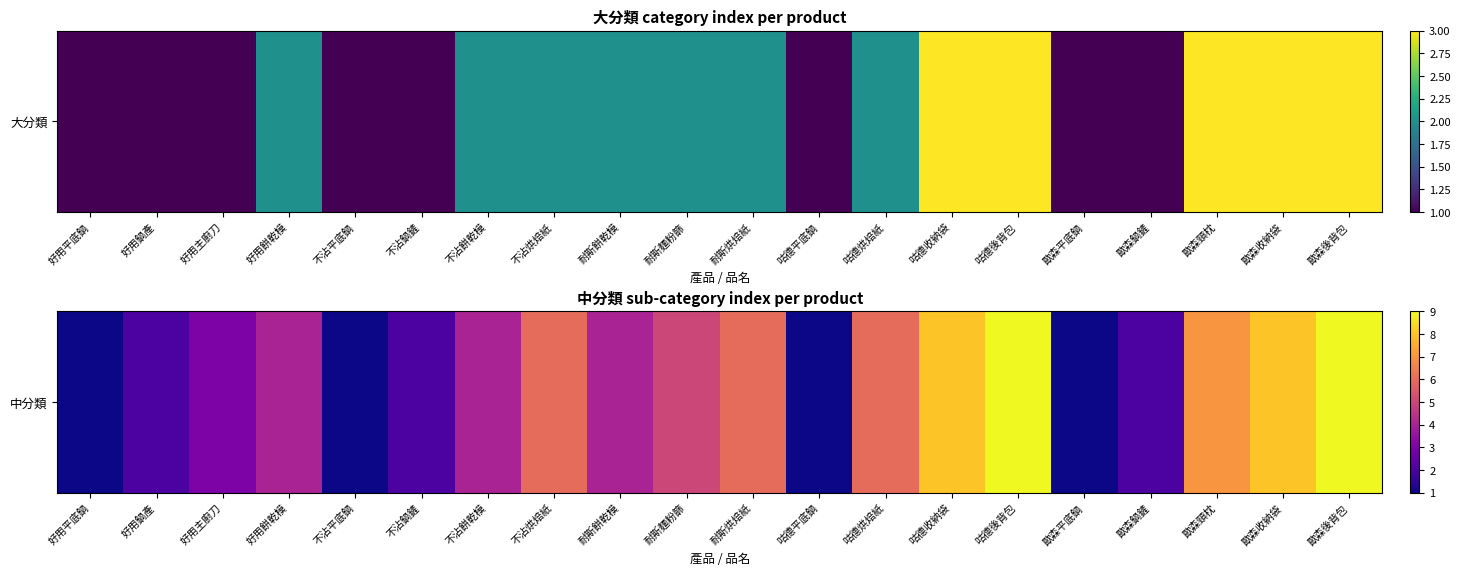

Reading right to left, extract all data points from this chart.

歐森後背包=9	歐森收納袋=8	歐森頸枕=7	歐森鍋鏟=2	歐森平底鍋=1	咕德後背包=9	咕德收納袋=8	咕德烘焙紙=6	咕德平底鍋=1	耐斯烘焙紙=6	耐斯麵粉篩=5	耐斯餅乾模=4	不沾烘焙紙=6	不沾餅乾模=4	不沾鍋鏟=2	不沾平底鍋=1	好用餅乾模=4	好用主廚刀=3	好用鍋產=2	好用平底鍋=1